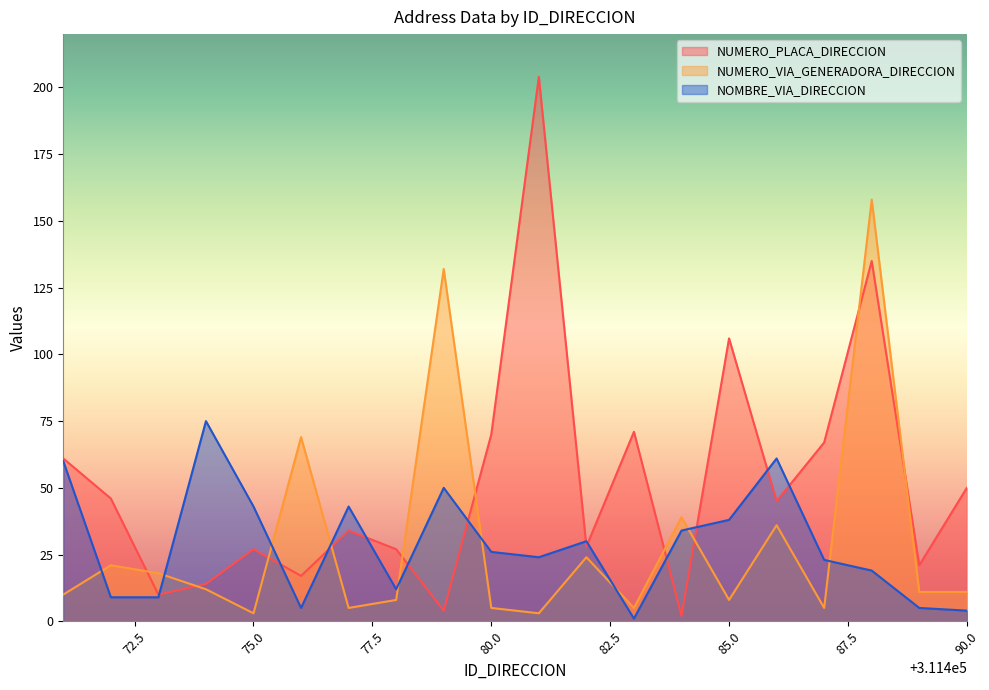

What is the value of the NOMBRE_VIA_DIRECCION point at the 15th from the left?

38